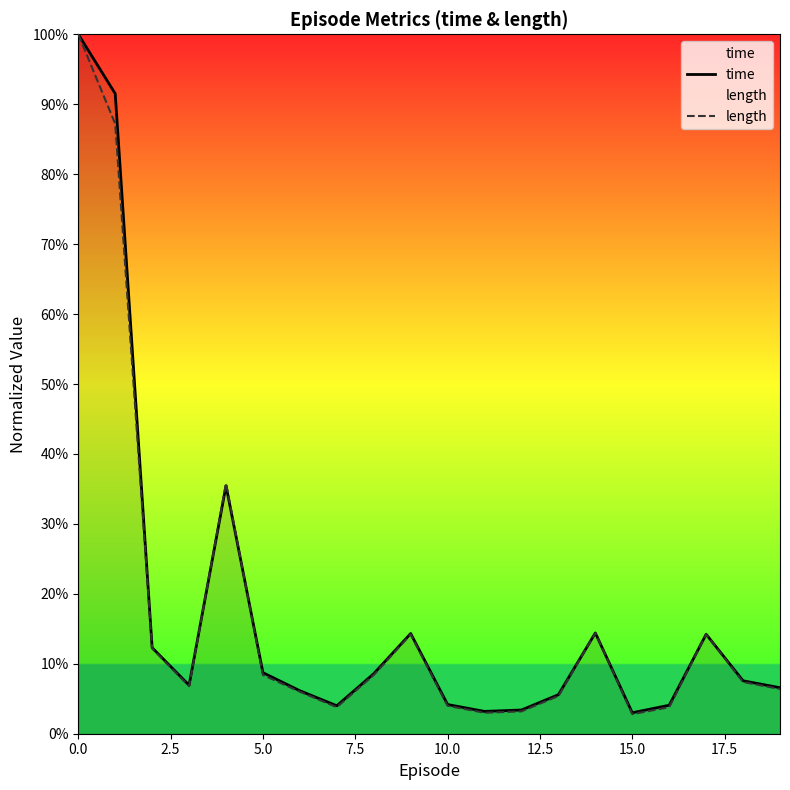

What is the maximum value for time?

1.0